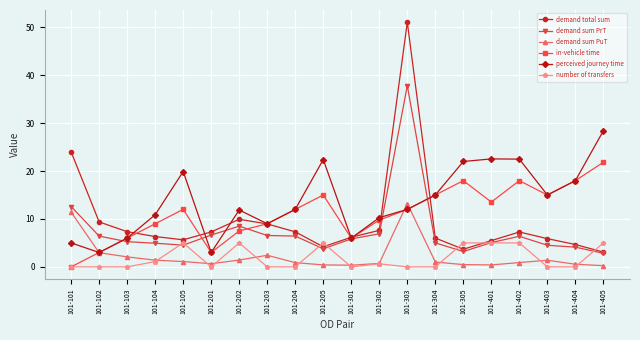

True or false: perceived journey time has more than 2 interior local peaks.

True